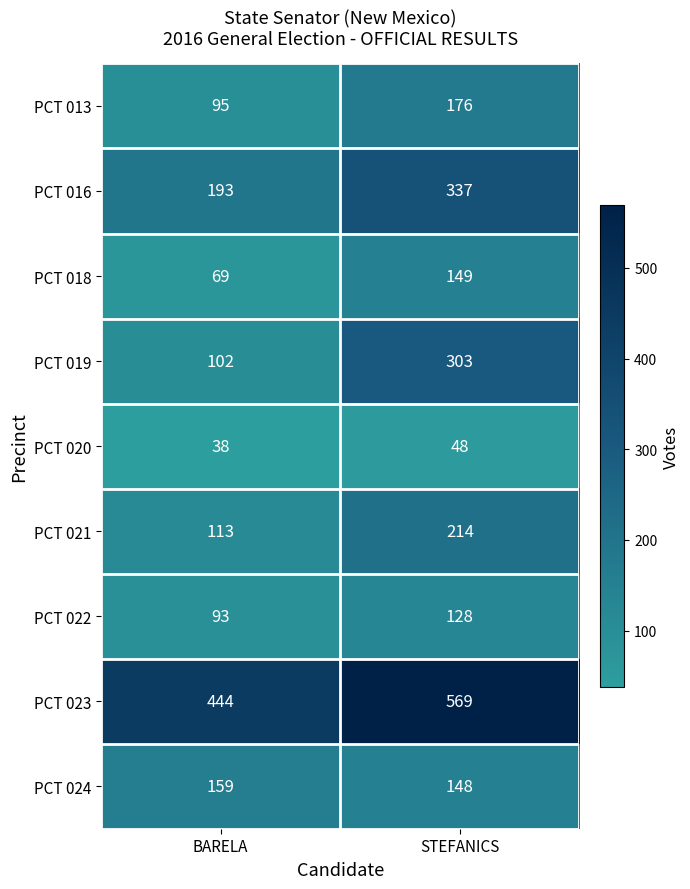

Which series has the largest total across all categories?

PCT 023